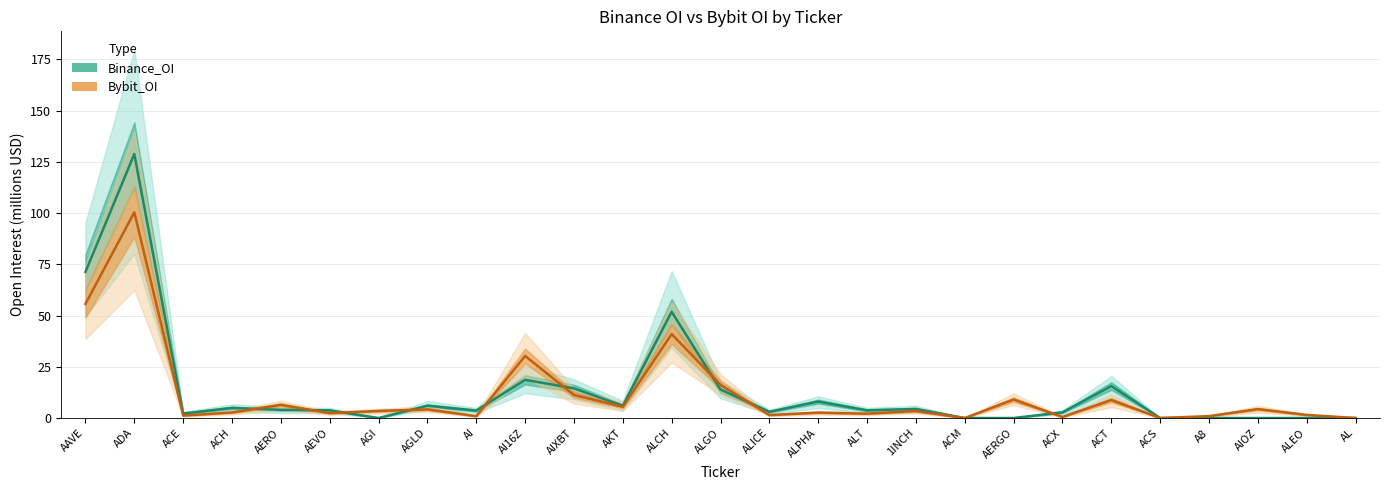

At which category does the chart reach its minimum across all series?

AGI